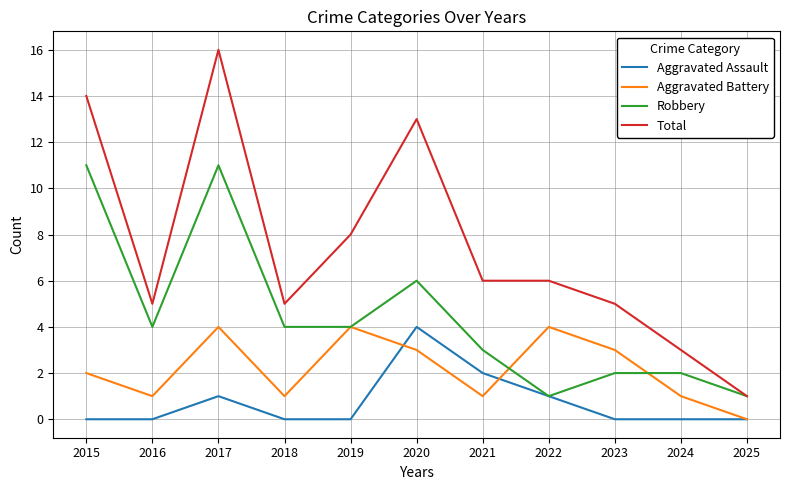

Does the chart have visible grid lines?

Yes